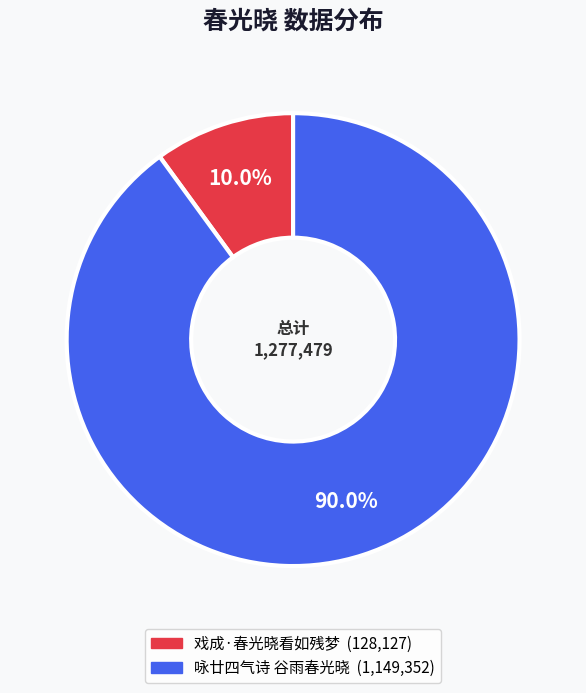

Which slice is the largest?

咏廿四气诗 谷雨春光晓